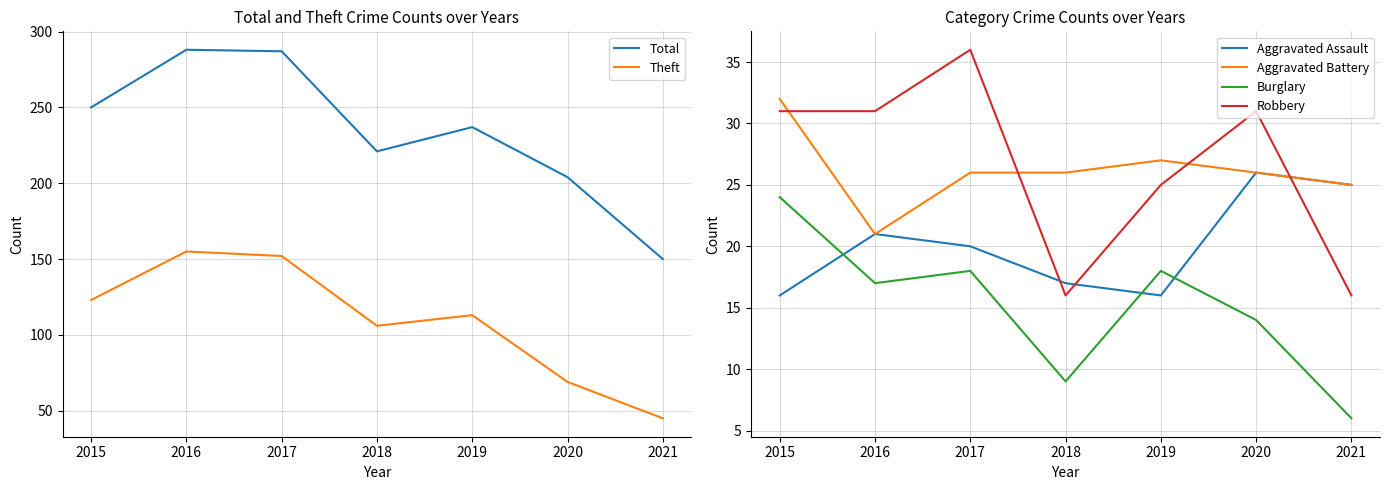

At how many categories does at least one series exceed 239?

3